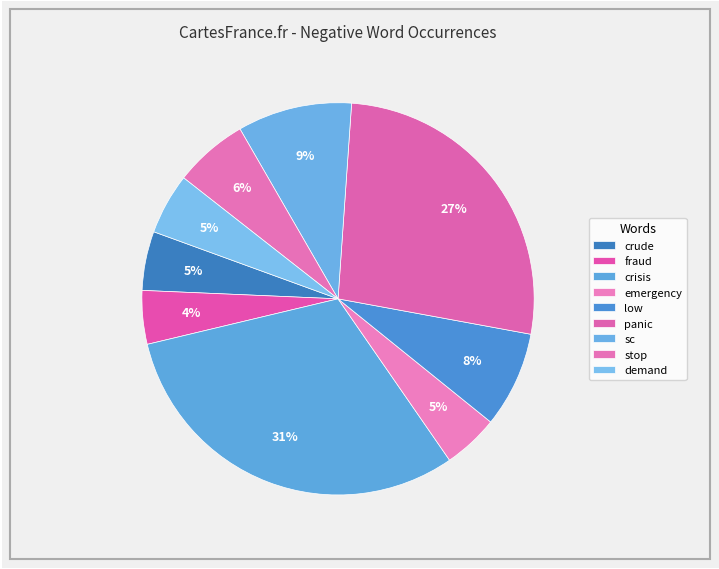

To the nearest percent, what is the combined percentage of fraud and demand?

9%